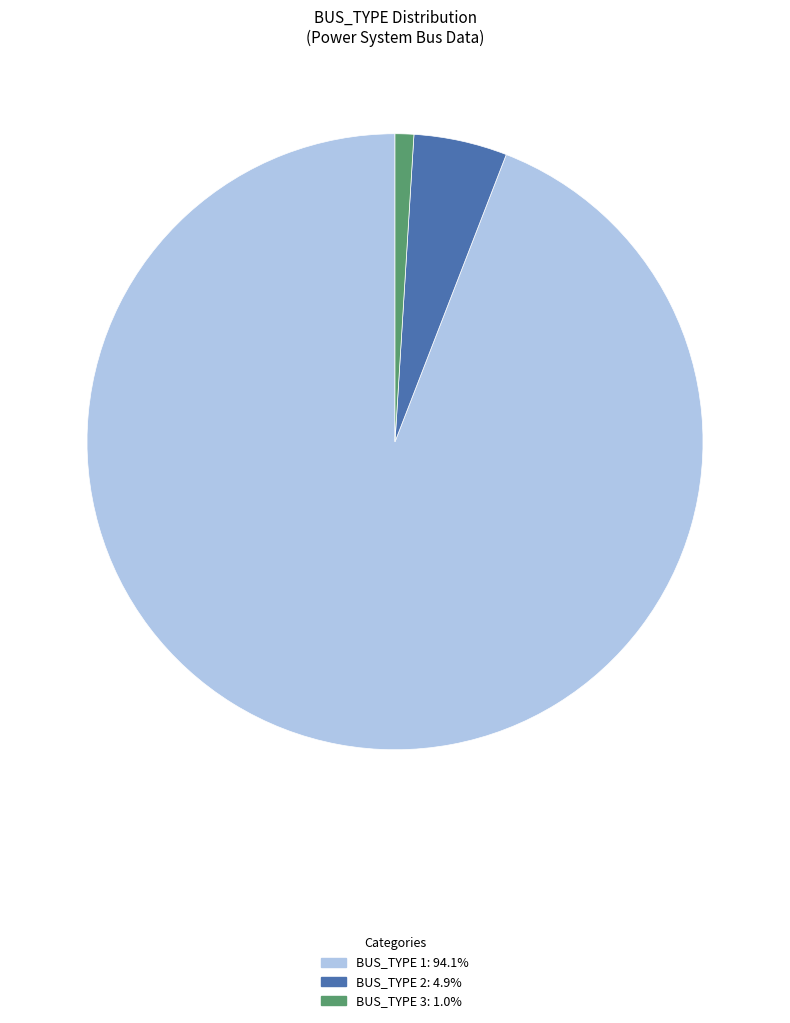

Is there a majority slice in this chart?

Yes